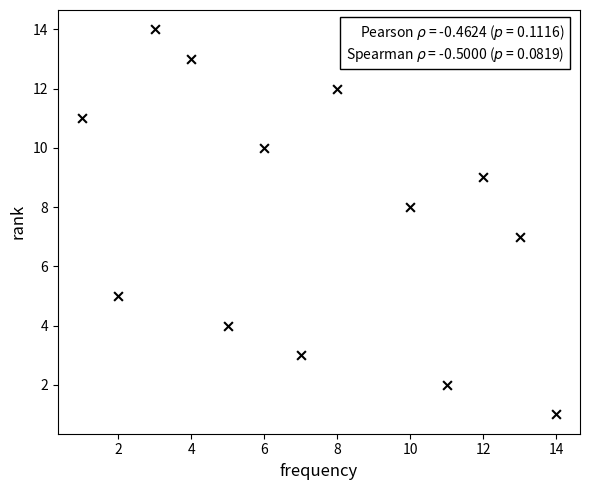

What is the range of X values (max minus min)?

13